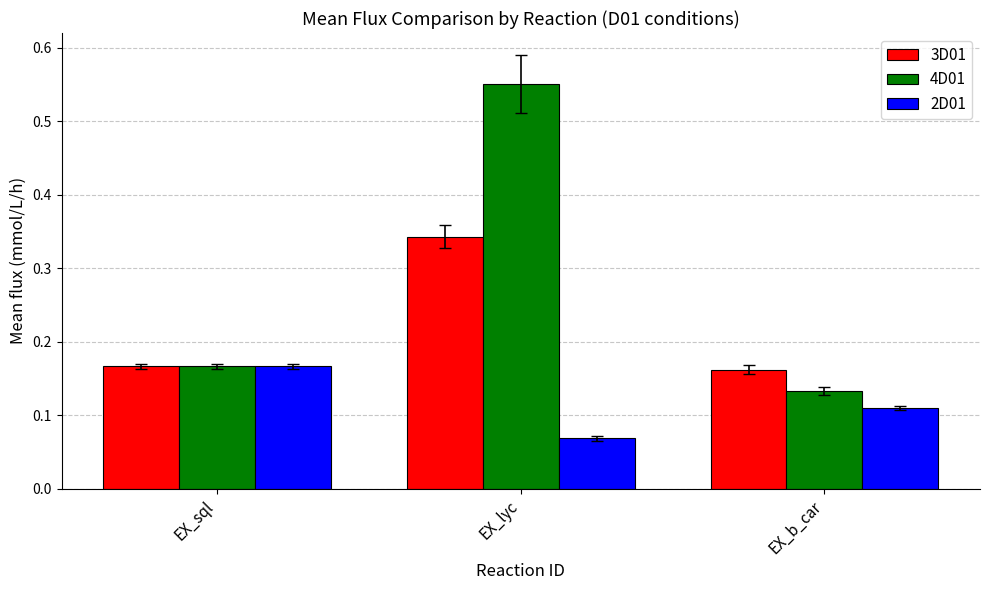

List the labels in order of 4D01 value, largest first.

EX_lyc, EX_sql, EX_b_car